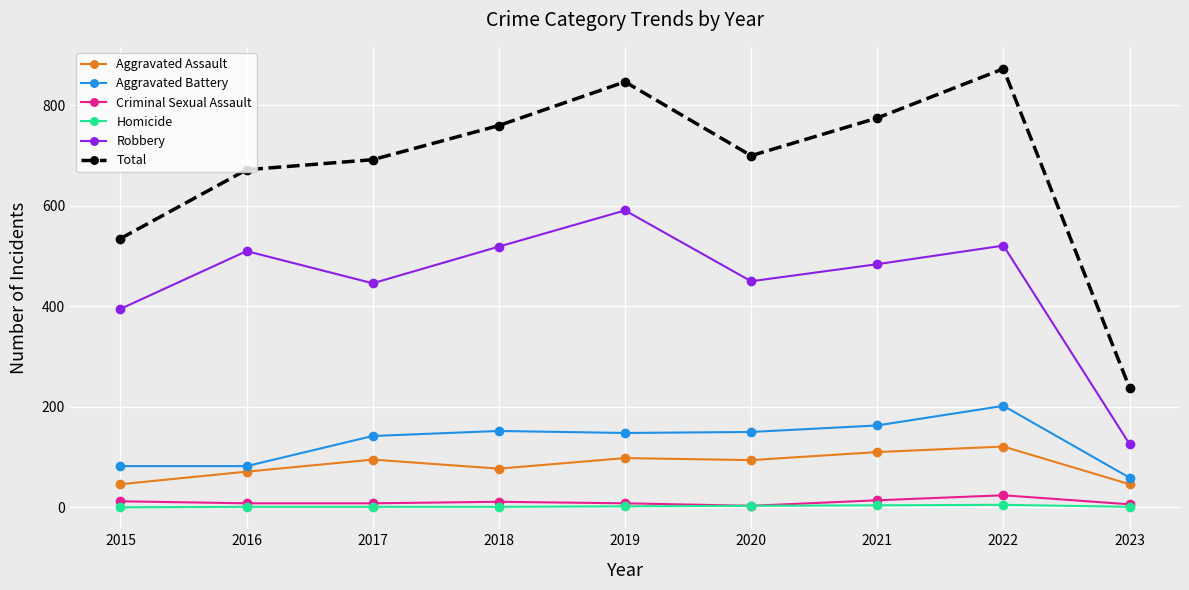

Does the chart have visible grid lines?

Yes